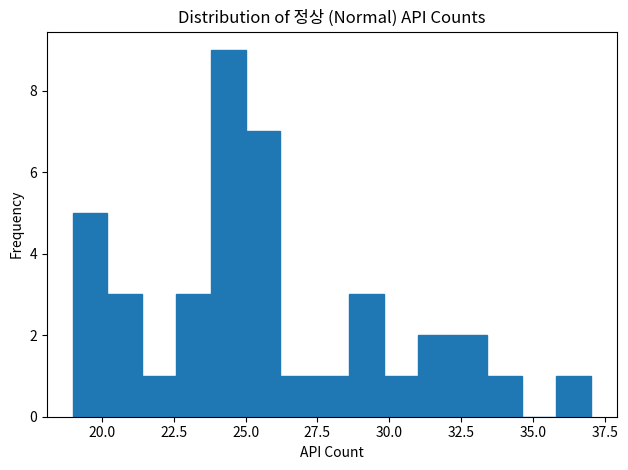

Read against the x-axis, roughly where is the centre of the tallest bar?

24.5